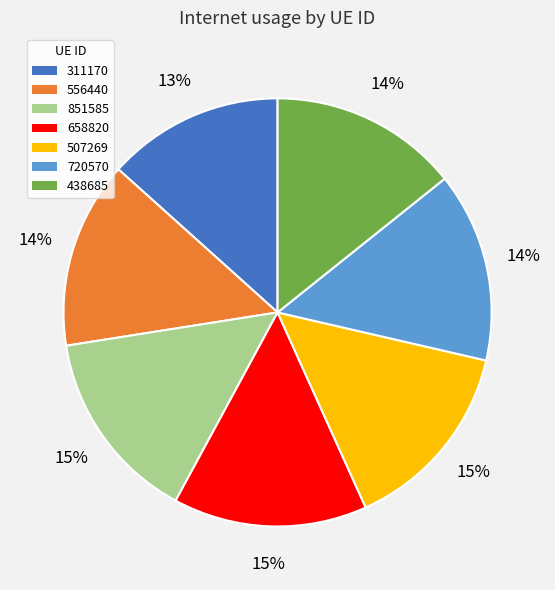

Combined, do 720570 and 438685 account for over 50%?

No